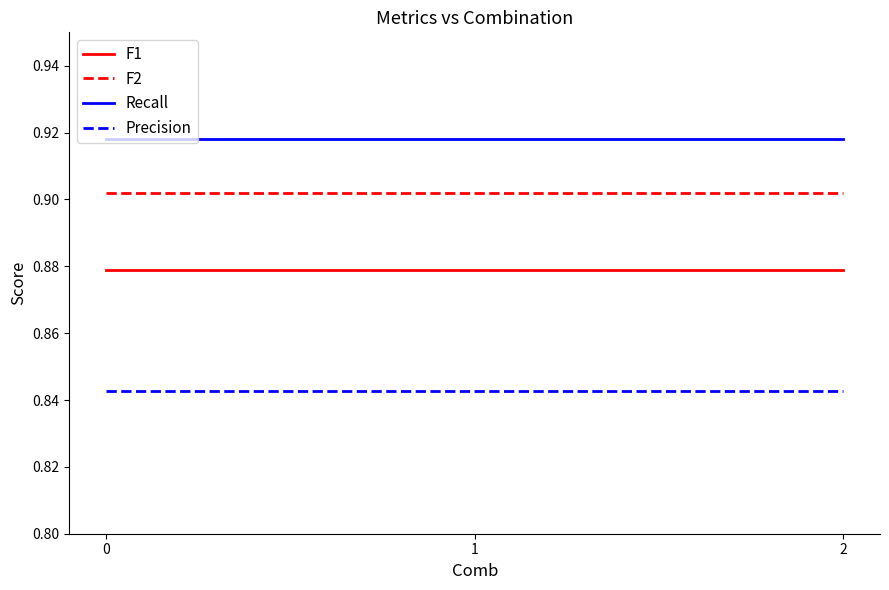

What is the sum of all F2 values?

2.7